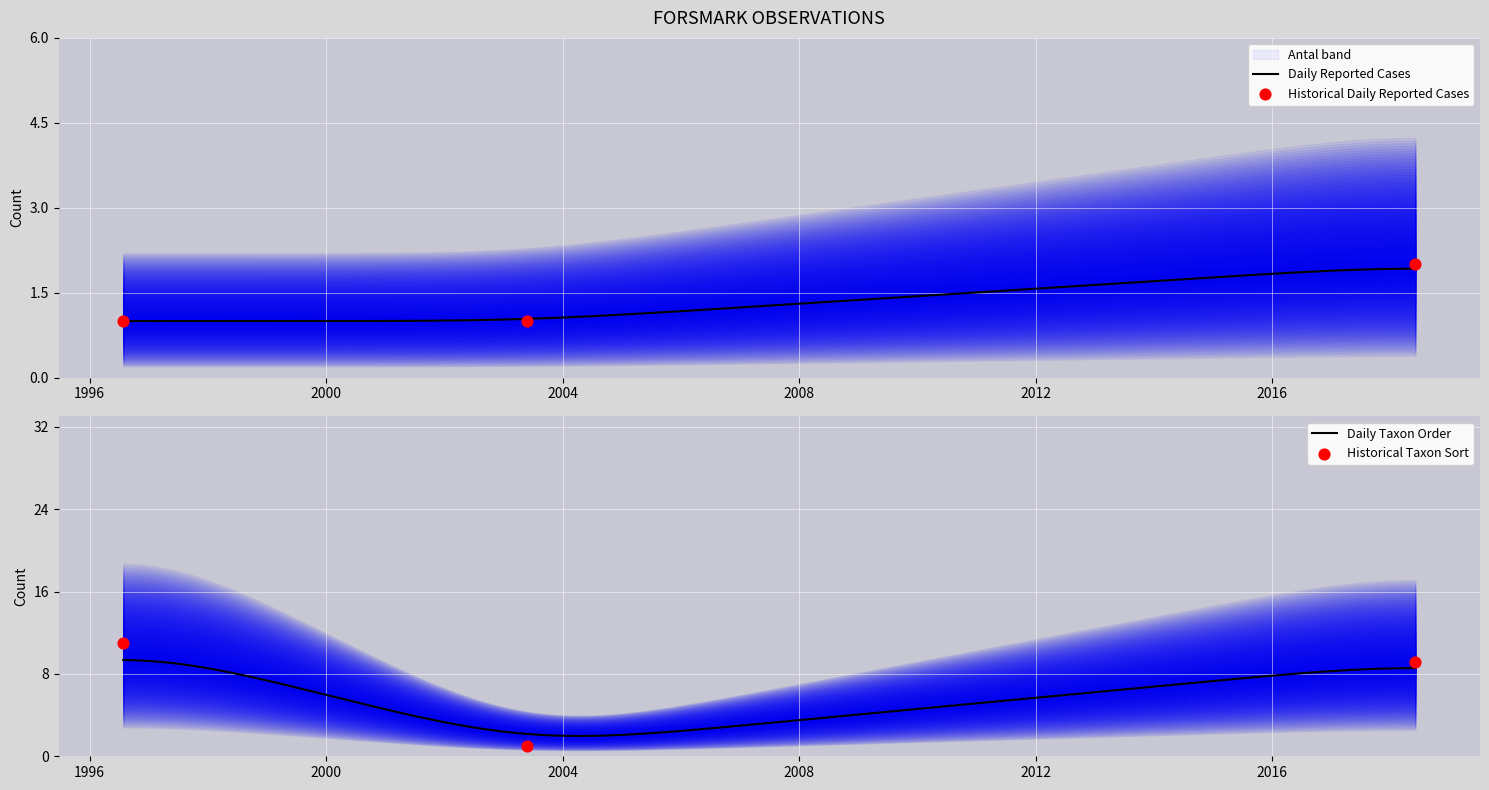

At how many categories does at least one series exceed 2?

2